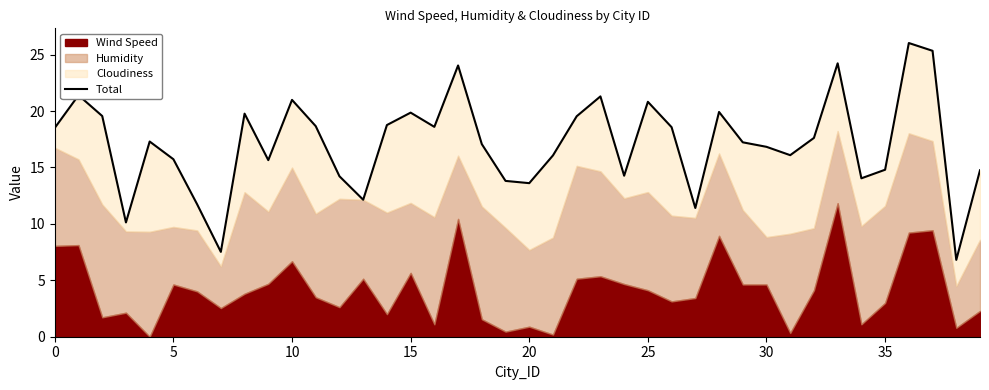

The value at 27 is 11.4. True or false?

True